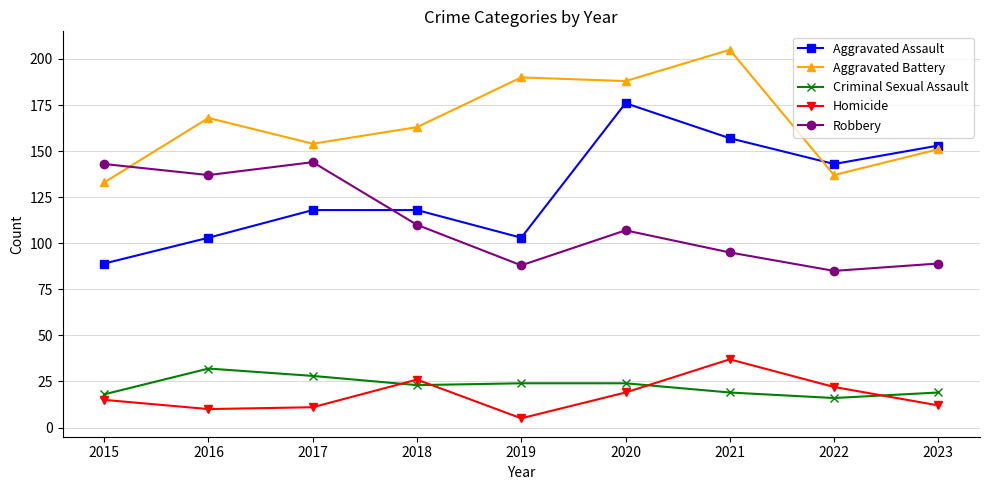

What is the difference between the maximum and minimum values in the Homicide series?

32